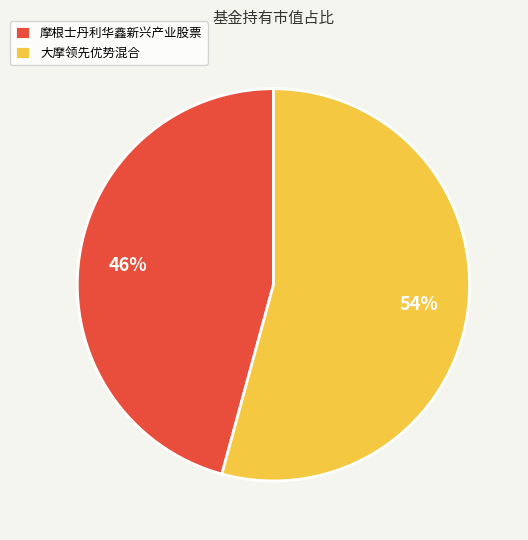

True or false: 大摩领先优势混合 accounts for 40% of the total.

False